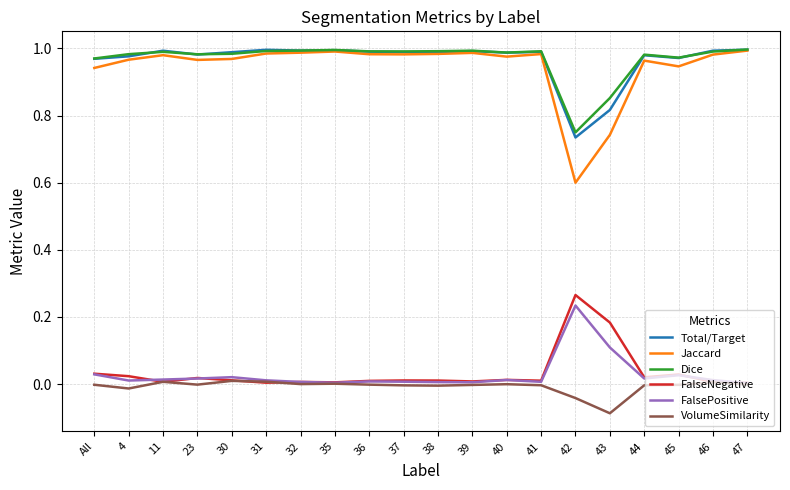

Which category has the lowest value in the Jaccard series?

42